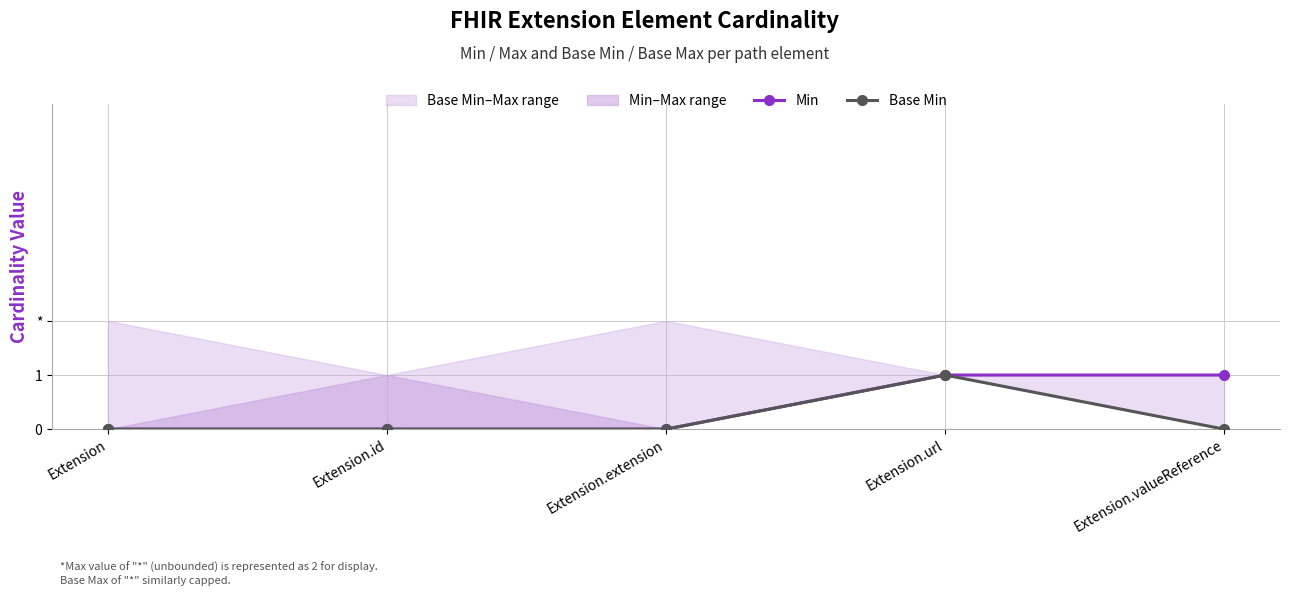

How many categories are shown in the chart?

5